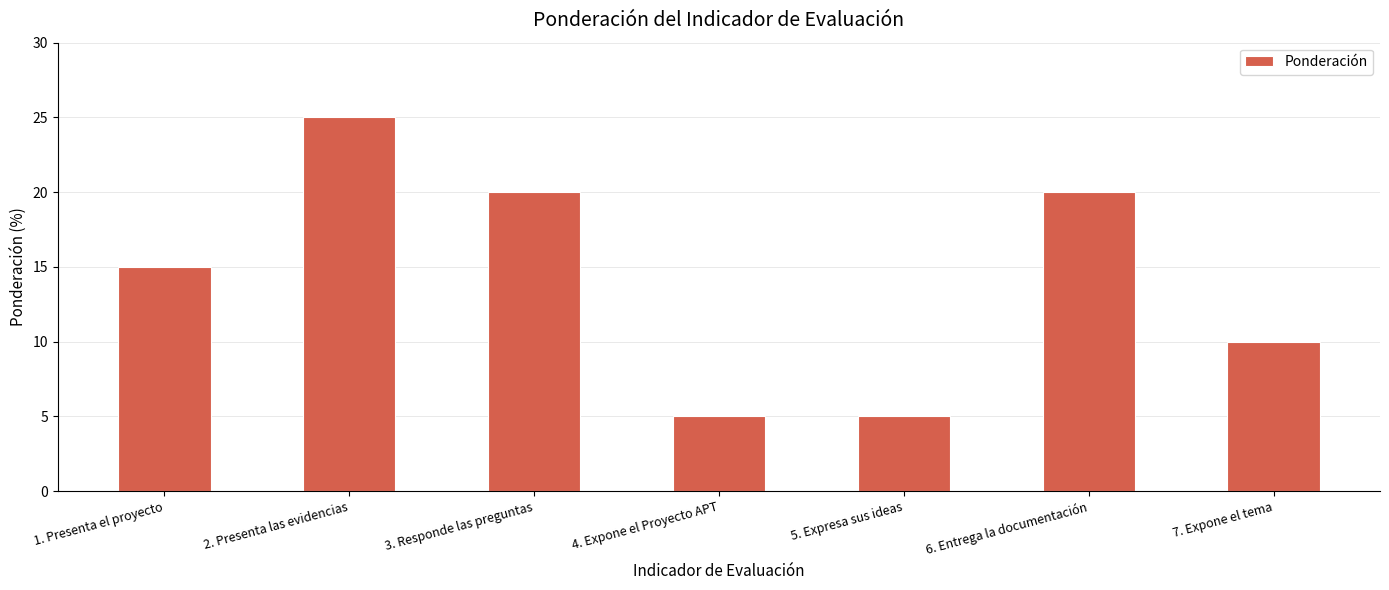

What is the sum of the values at 2. Presenta las evidencias and 3. Responde las preguntas?

45